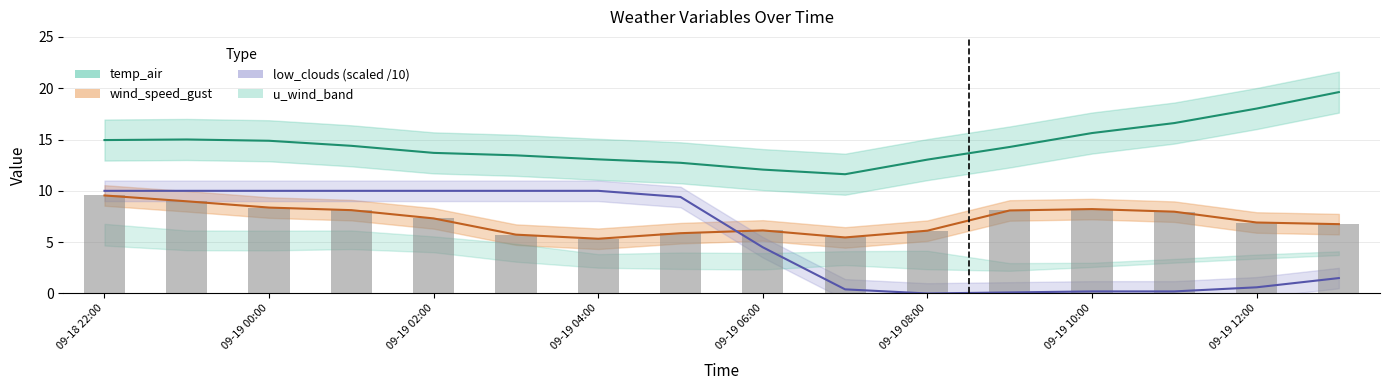

What is the value of the temp_air bar at the 7th from the left?

13.1